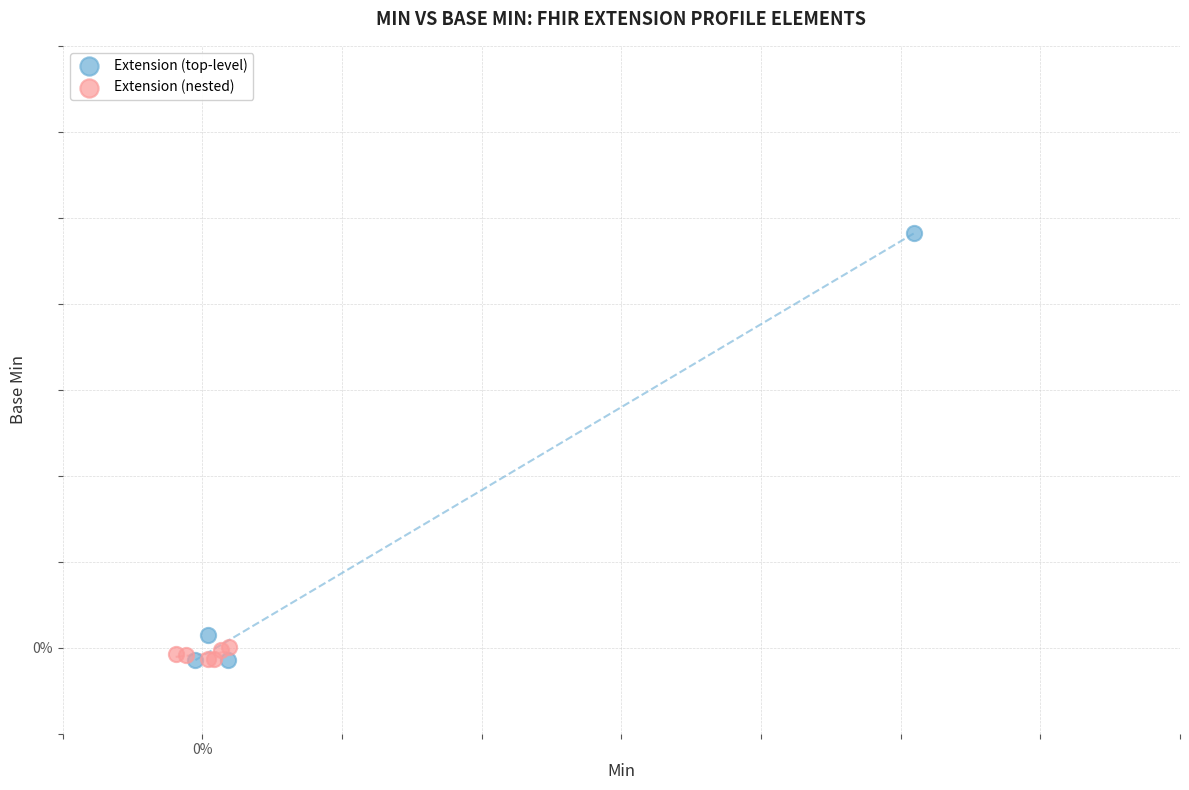

What are all the series names shown in the legend?

Extension (top-level), Extension (nested)